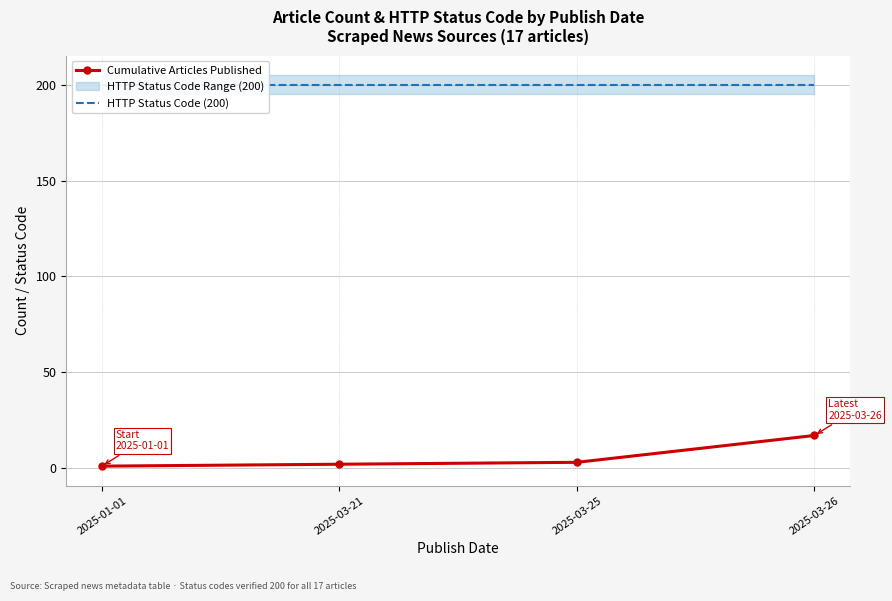

Reading left to right, list all the values displayed in this chart.

Cumulative Articles Published: 1	2	3	17
HTTP Status Code (200): 200	200	200	200